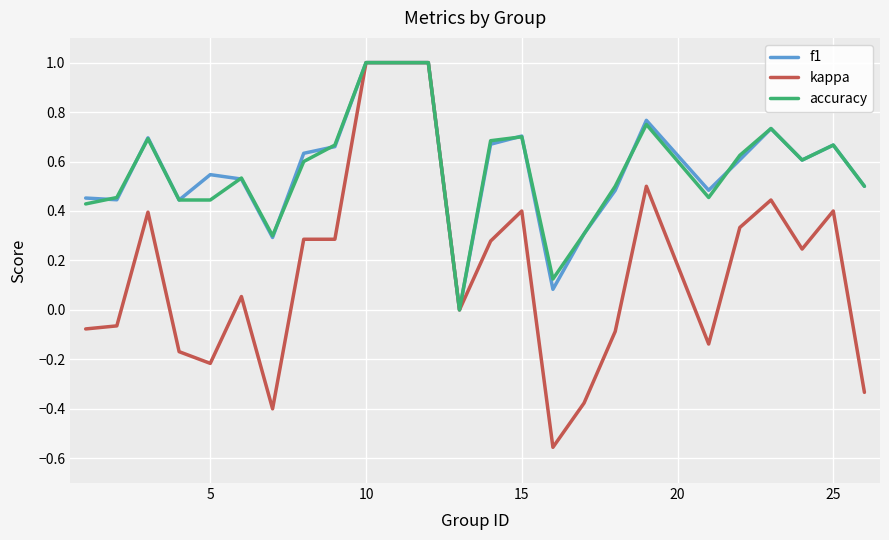

How many series are shown in this chart?

3